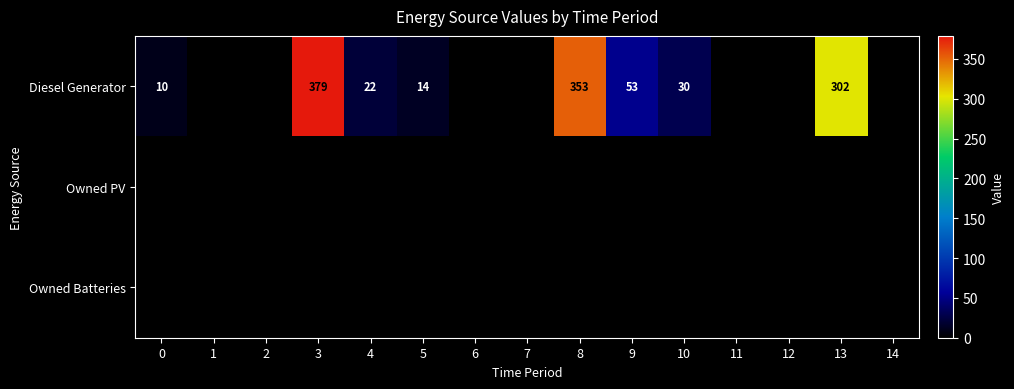

What is the difference between the Diesel Generator values at 0 and 8?

343